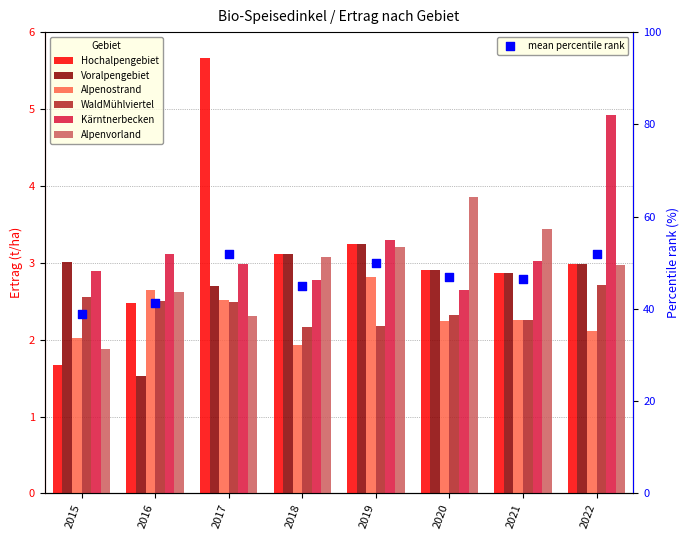

What are all the series names shown in the legend?

Hochalpengebiet, Voralpengebiet, Alpenostrand, WaldMühlviertel, Kärntnerbecken, Alpenvorland